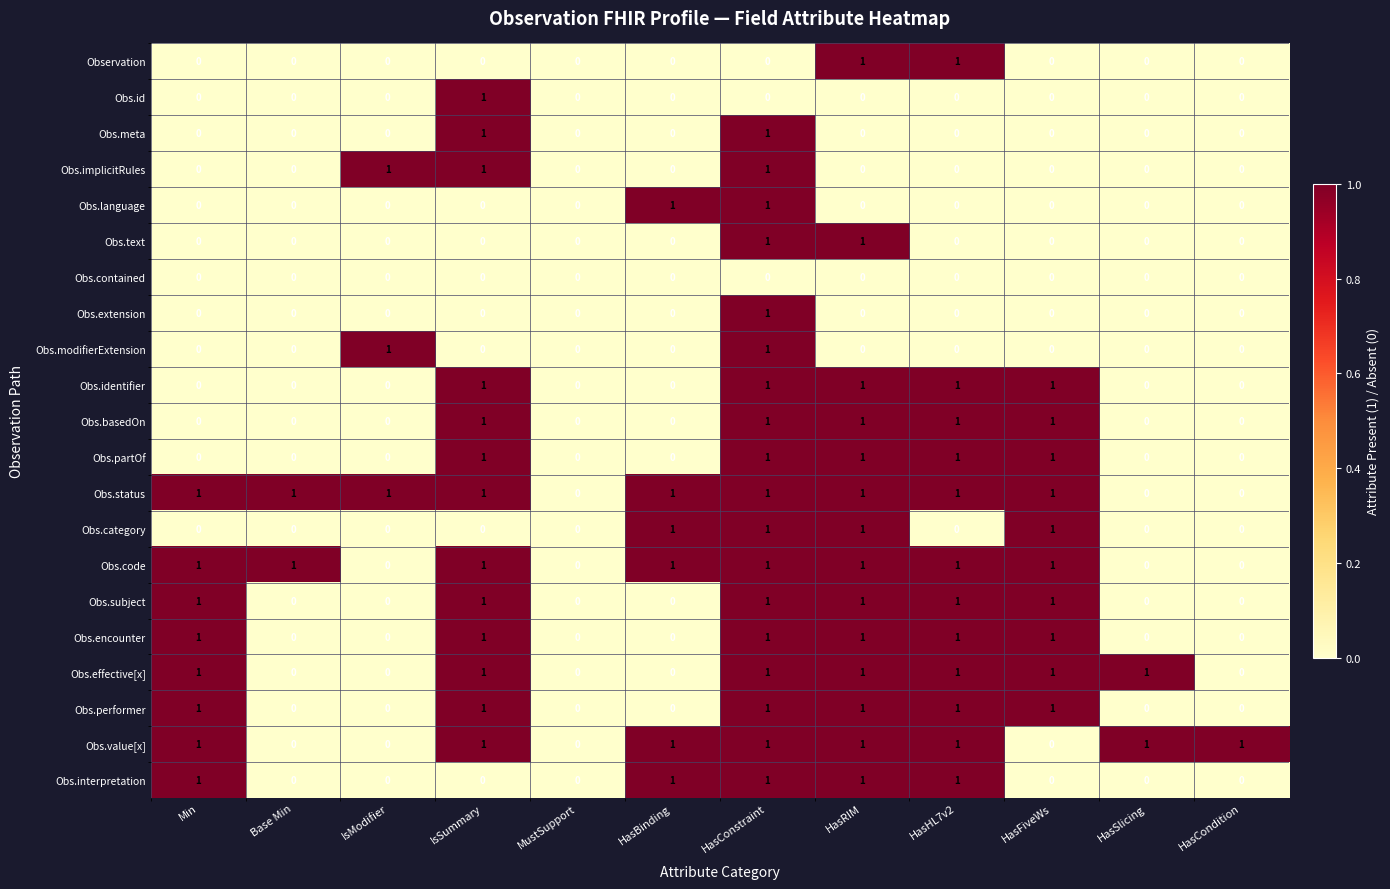

The Obs.performer series shows 1 at HasRIM. True or false?

True